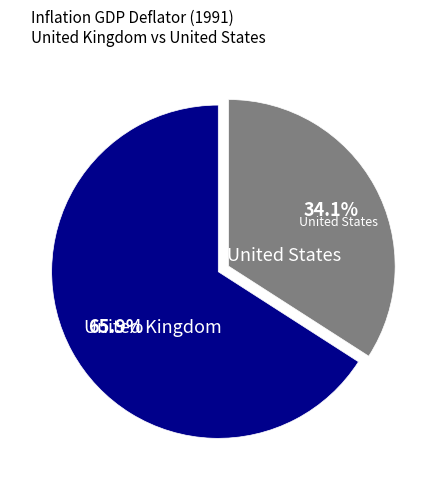

To the nearest percent, what percentage of the pie is United States?

34%